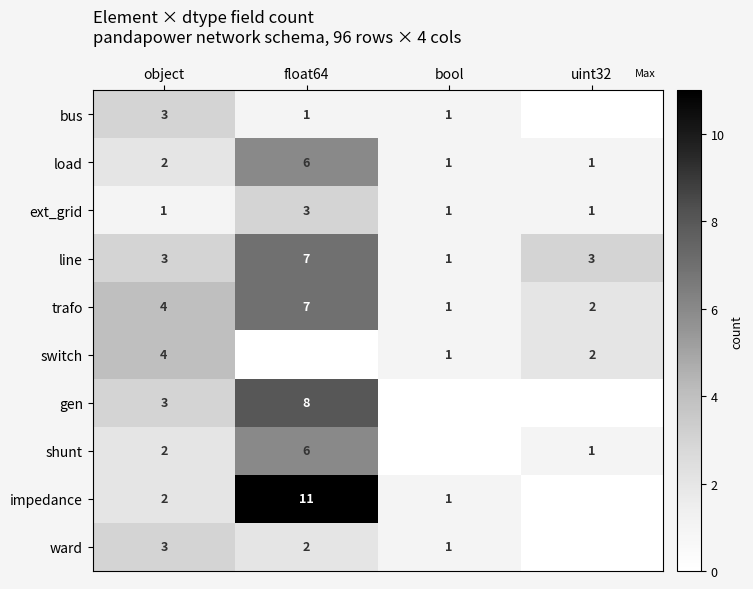

The load series shows 0 at bool. True or false?

False